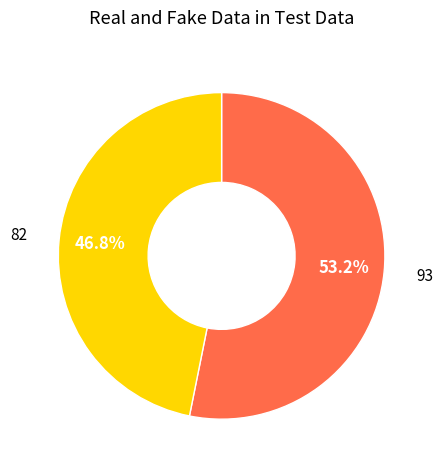

To the nearest percent, what is the difference between the largest and smallest slice percentages?

6%